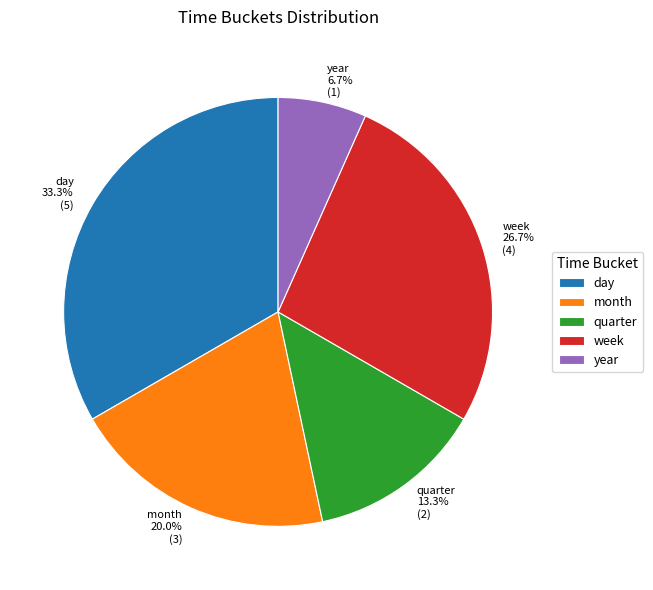

To the nearest percent, what portion does day represent?

33%